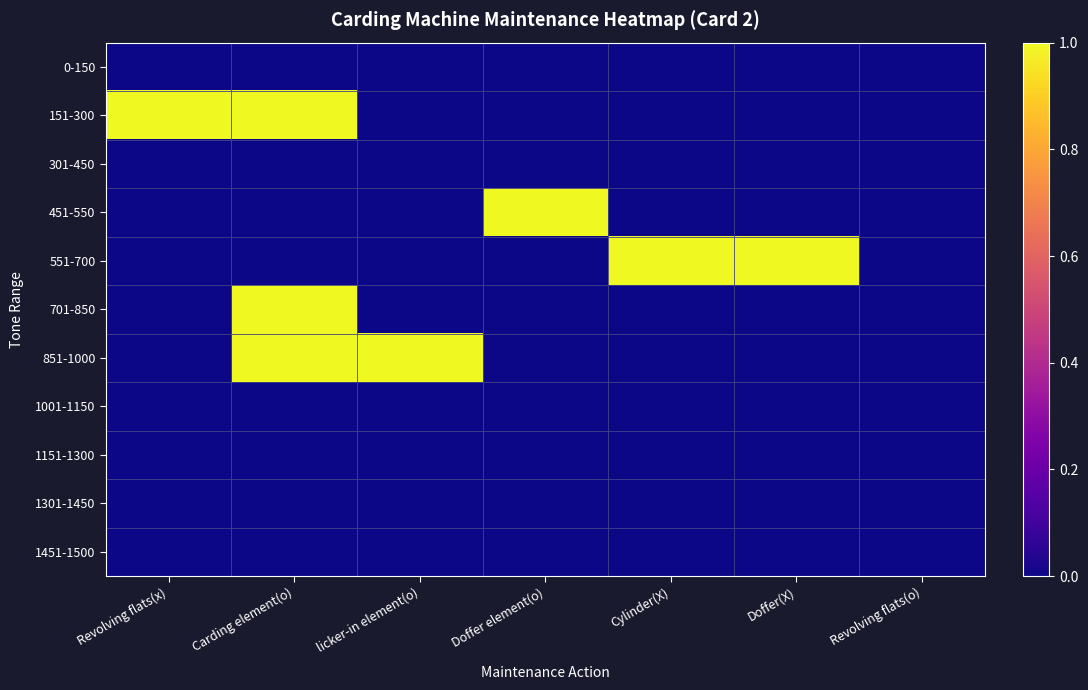

How many data points does each series have?

7